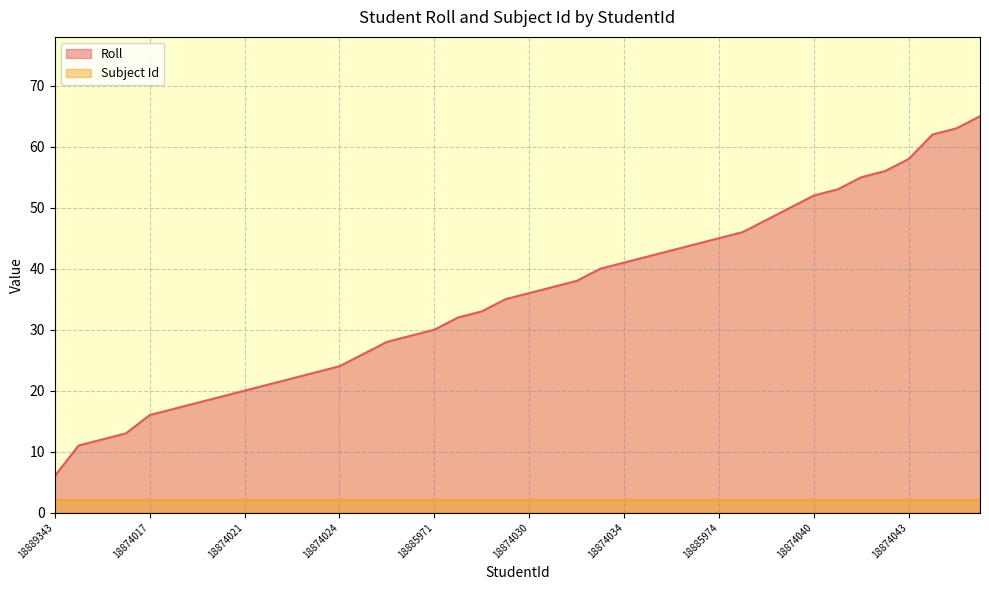

What position from the right is 18885975?

9